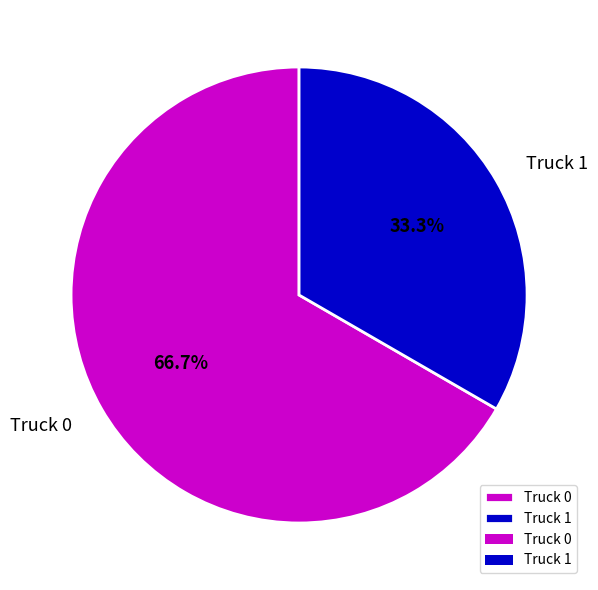

Does Truck 1 represent more than half of the total?

No